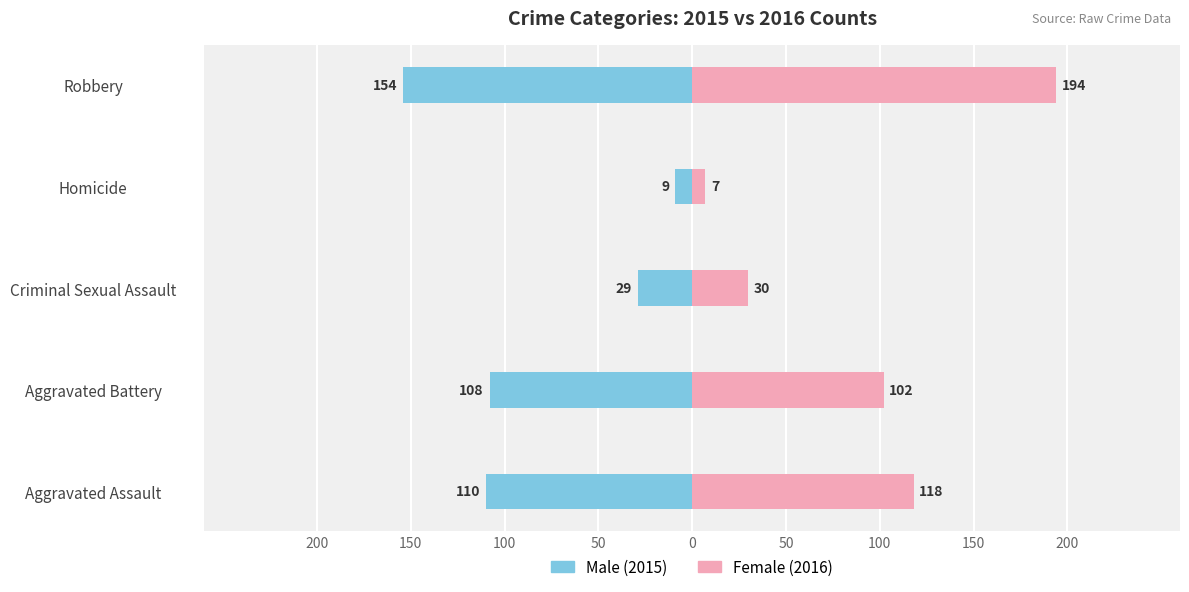

Is the value of Male at Robbery greater than the value of Female at Criminal Sexual Assault?

No